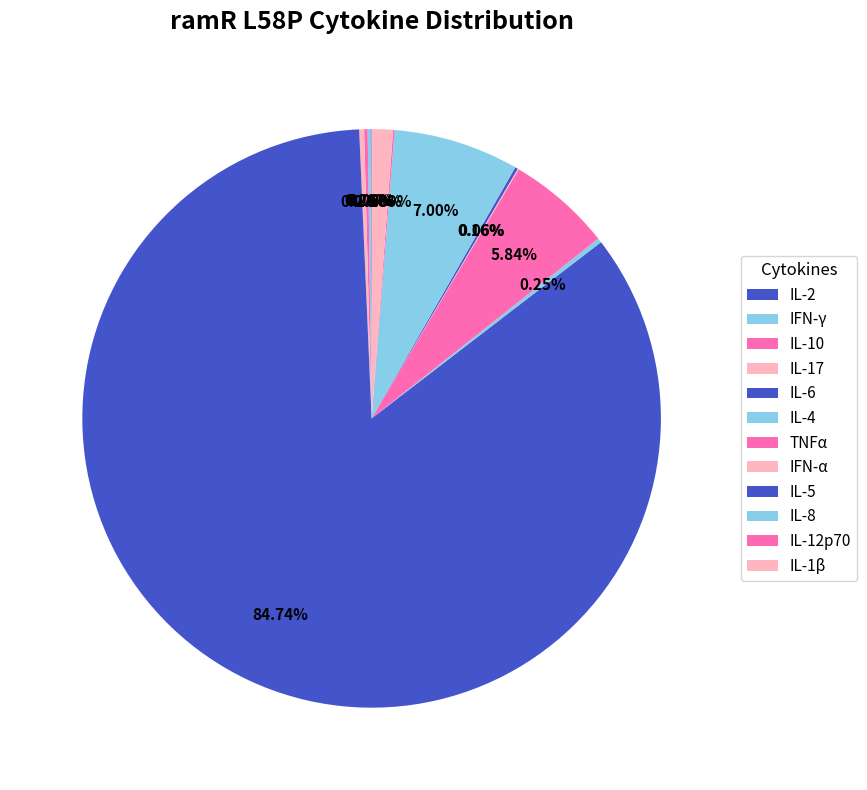

What percentage do IFN-α and IL-10 together represent?

0.3%